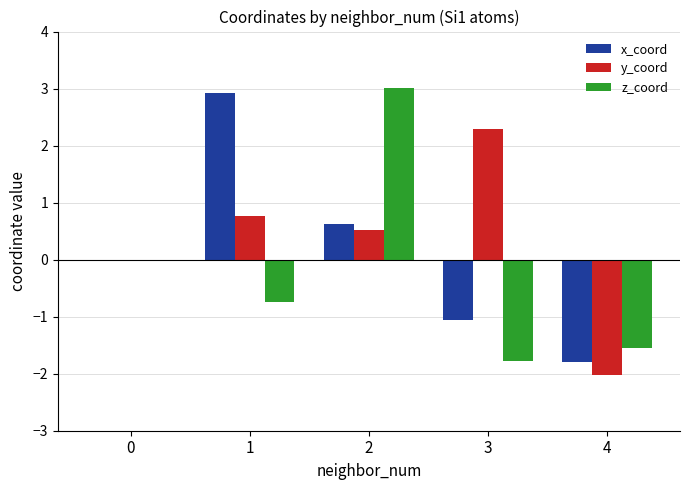

What is the sum of the z_coord values at 2 and 3?

1.2